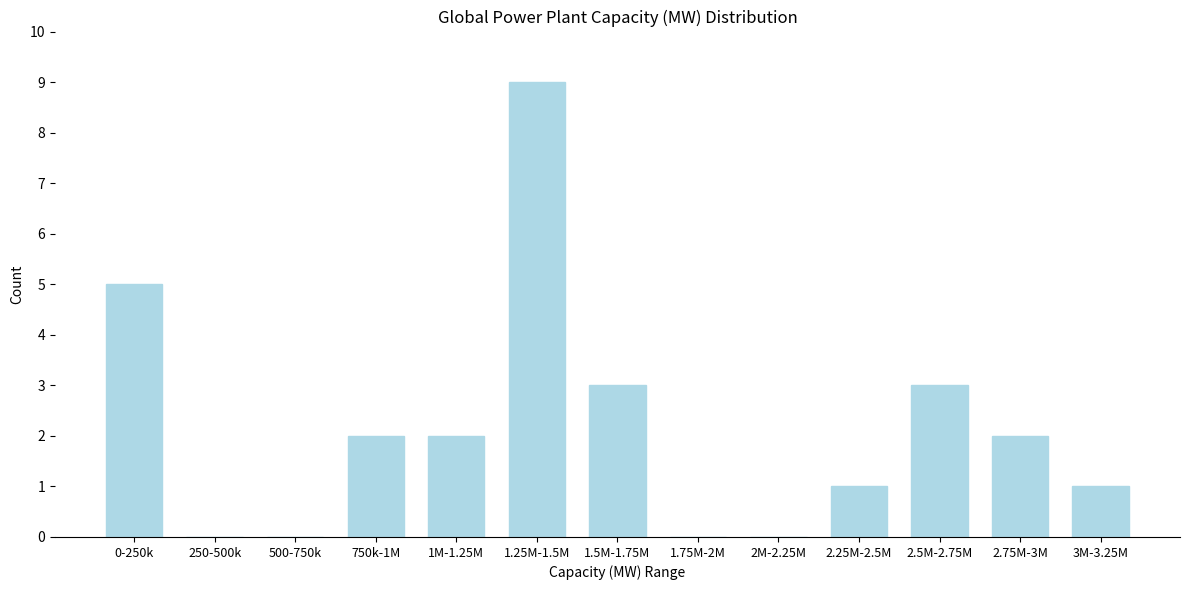

Reading left to right, what are all the values shown in this chart?

0-250k=5	250-500k=0	500-750k=0	750k-1M=2	1M-1.25M=2	1.25M-1.5M=9	1.5M-1.75M=3	1.75M-2M=0	2M-2.25M=0	2.25M-2.5M=1	2.5M-2.75M=3	2.75M-3M=2	3M-3.25M=1